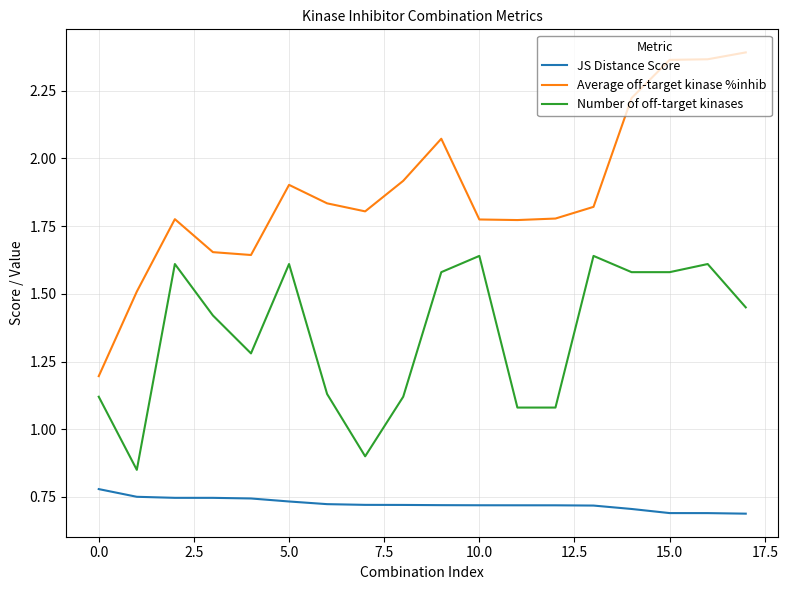

Rank the series by their maximum value, from lowest to highest.

JS Distance Score, Number of off-target kinases, Average off-target kinase %inhib